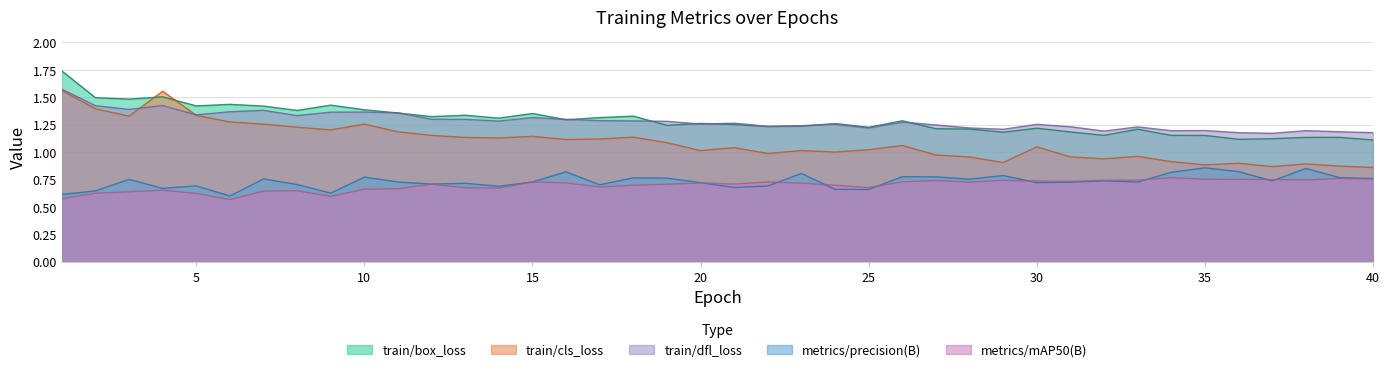

How many metrics/mAP50(B) values are between 0 and 1?

40